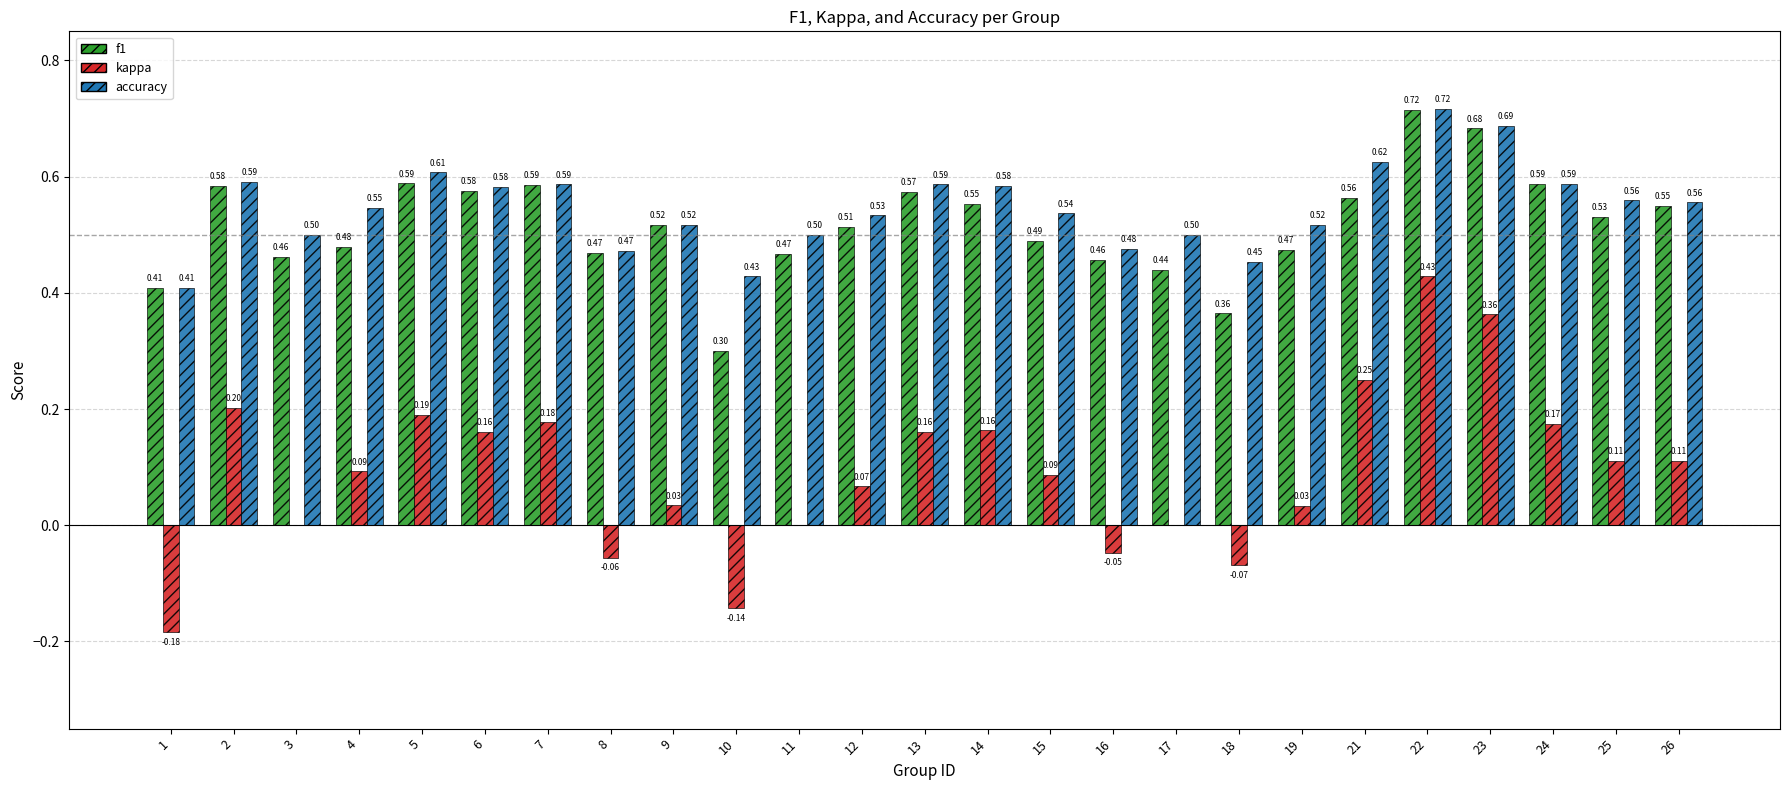

What is the total value across all series at 15?

1.1